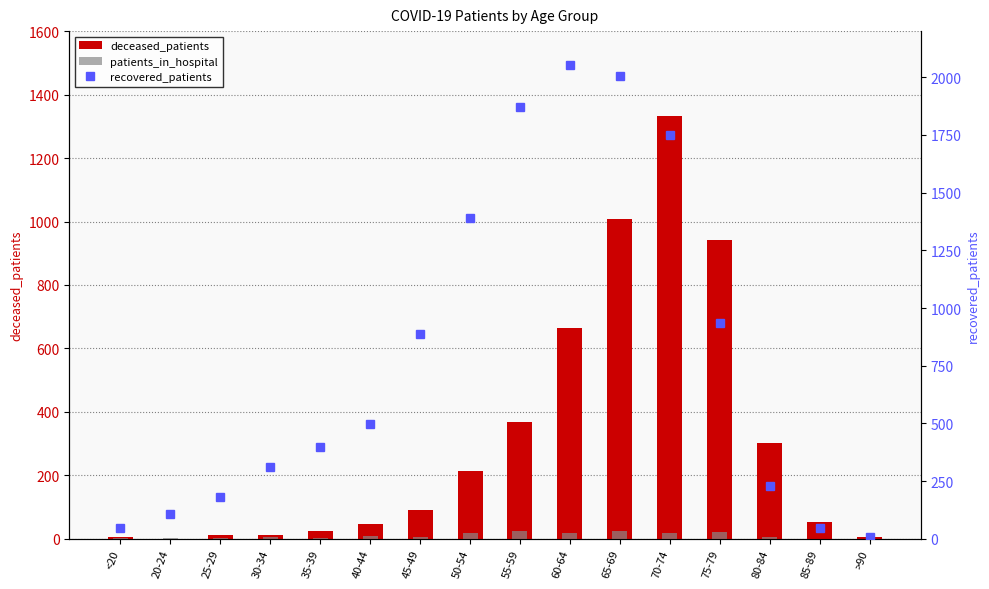

How many values in the deceased_patients series are below 91?

8